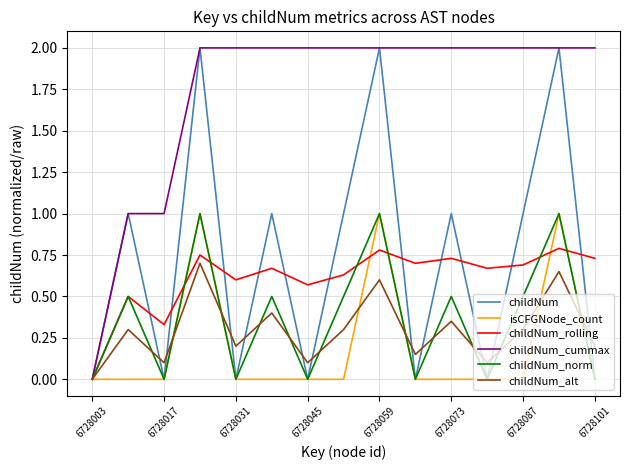

What is the highest value of the childNum_cummax series?

2.0